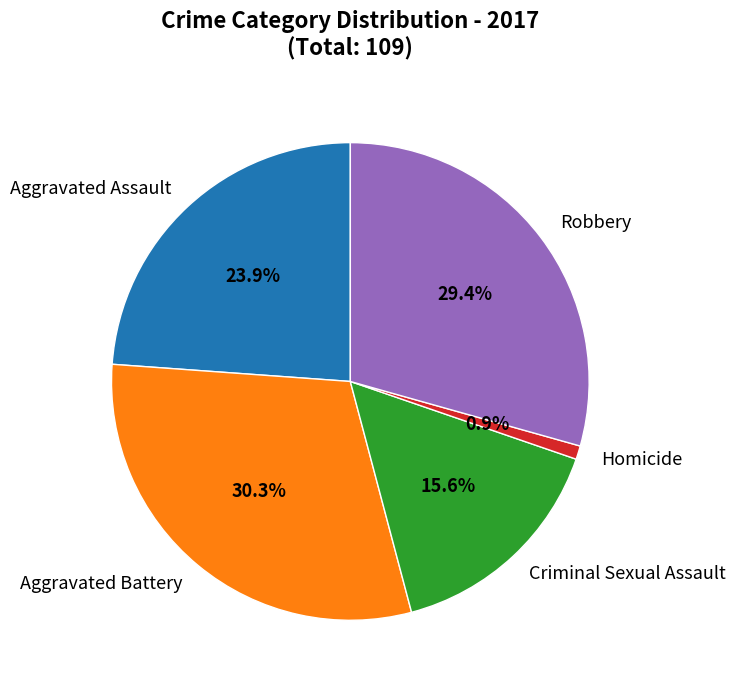

Does any single category account for the majority?

No